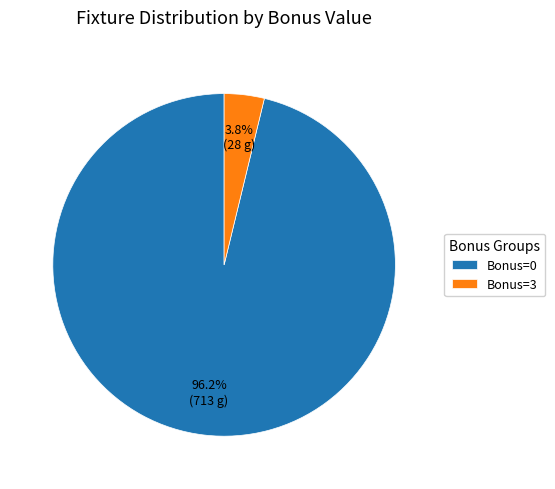

Does any single category account for the majority?

Yes